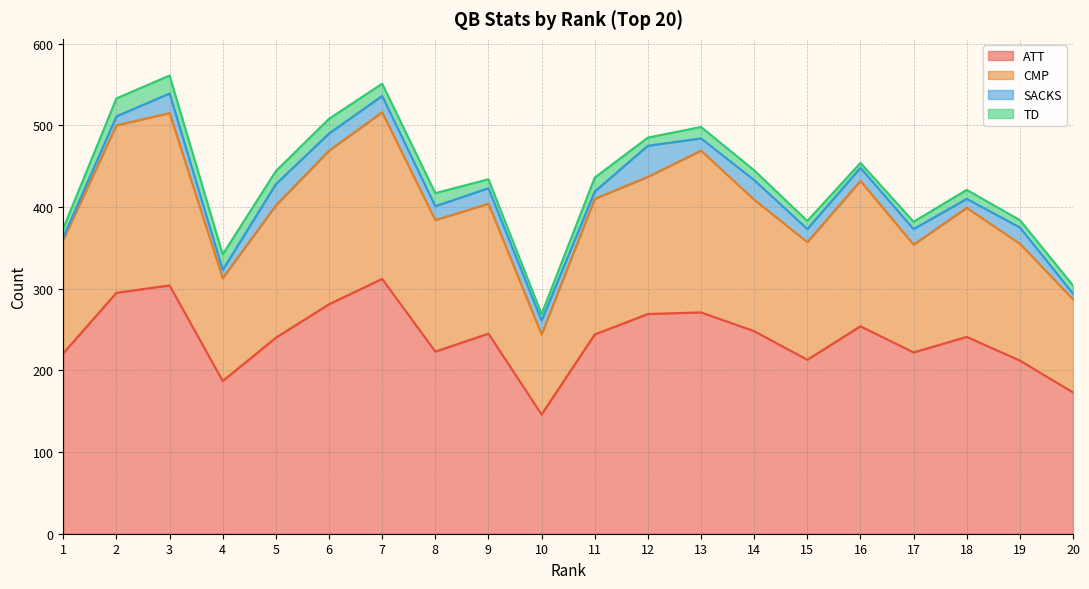

What are all the series names shown in the legend?

ATT, CMP, SACKS, TD